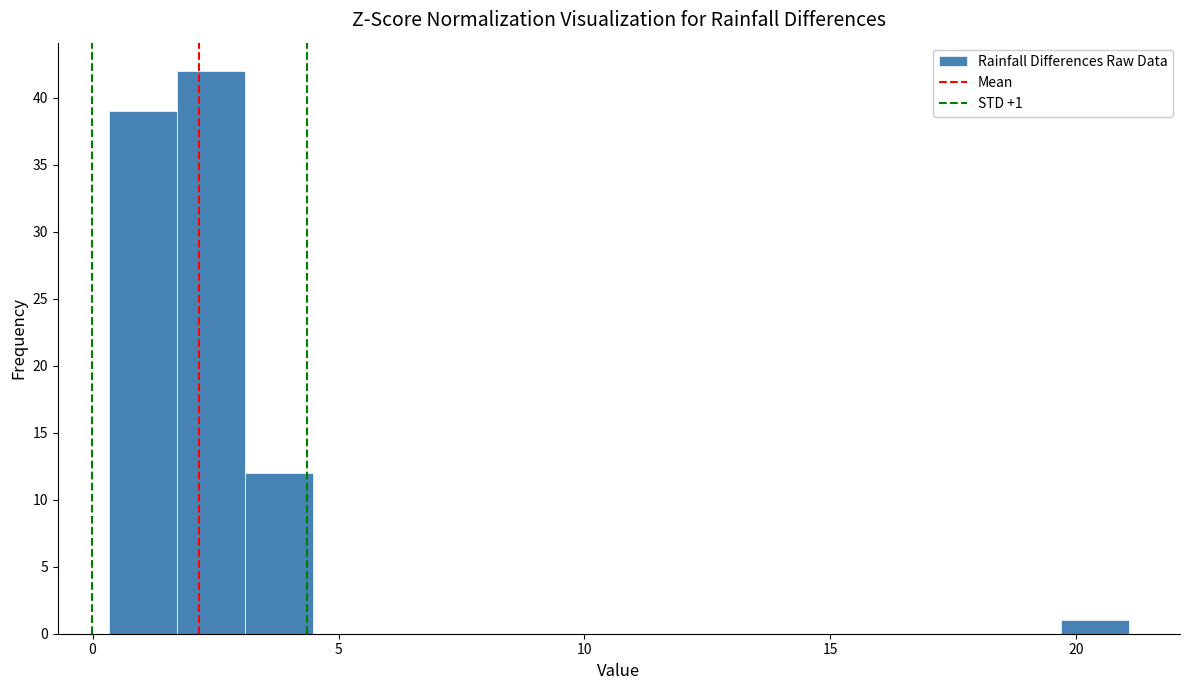

Around what value on the x-axis is the tallest bar? Give the approximate position of its centre, as read against the axis.

2.5